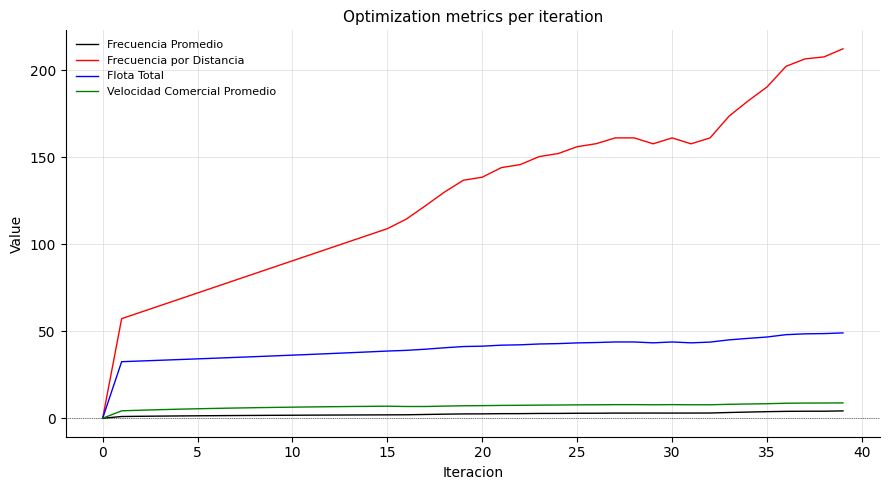

At how many categories does at least one series exceed 186?

5